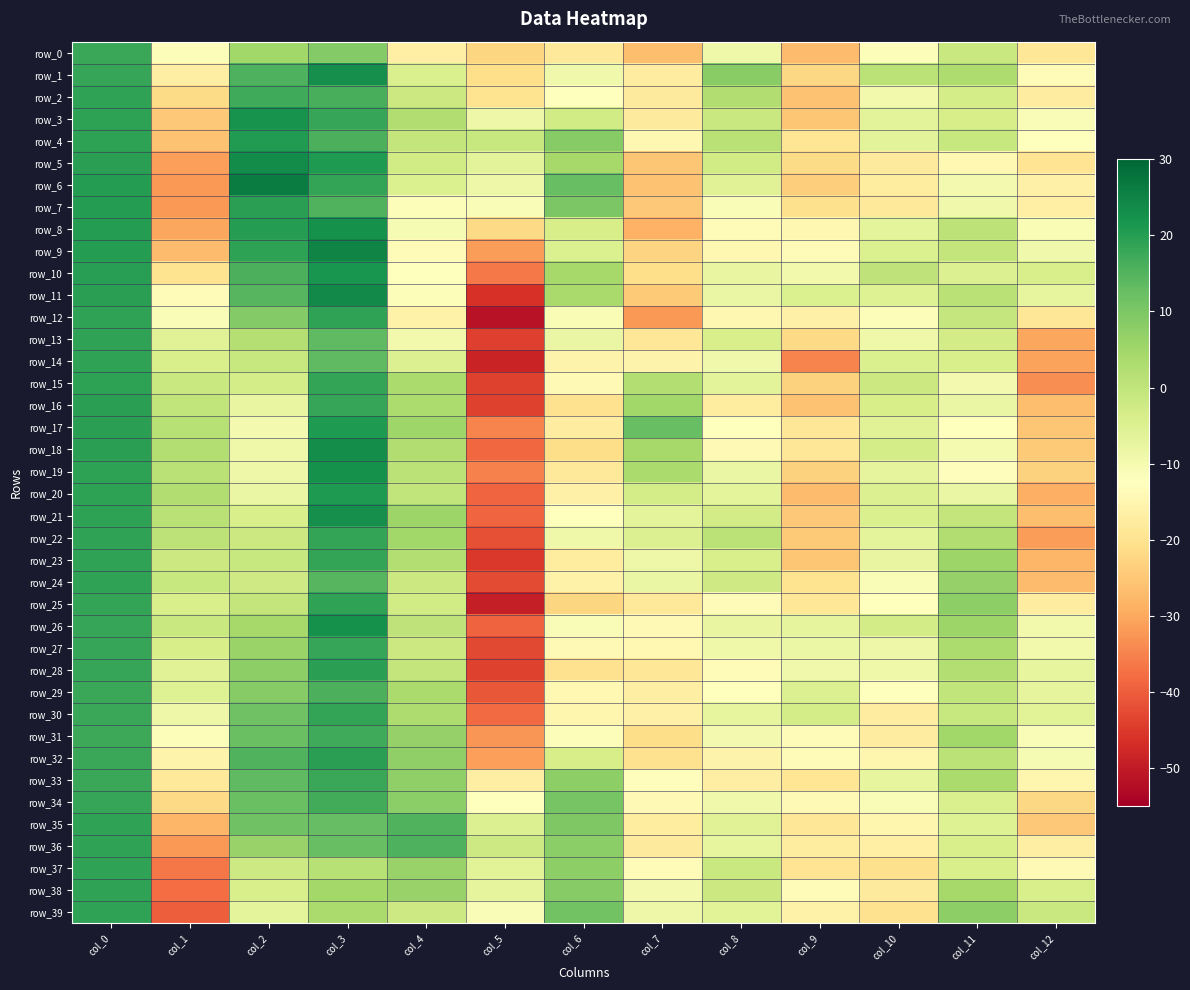

Count the number of data series in this chart.

40